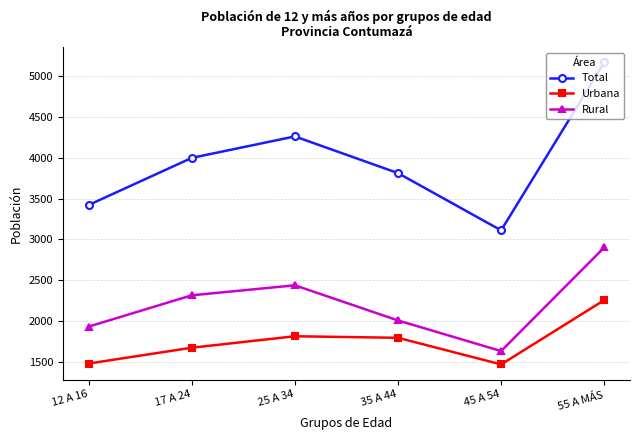

Which series has the largest total across all categories?

Total